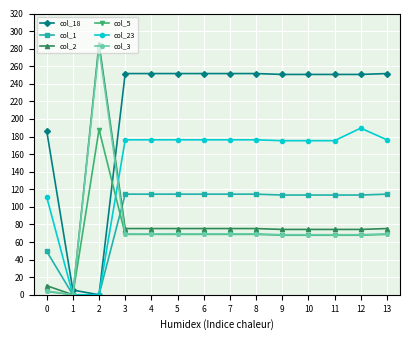

Is the value of col_18 at 11 greater than the value of col_23 at 5?

Yes